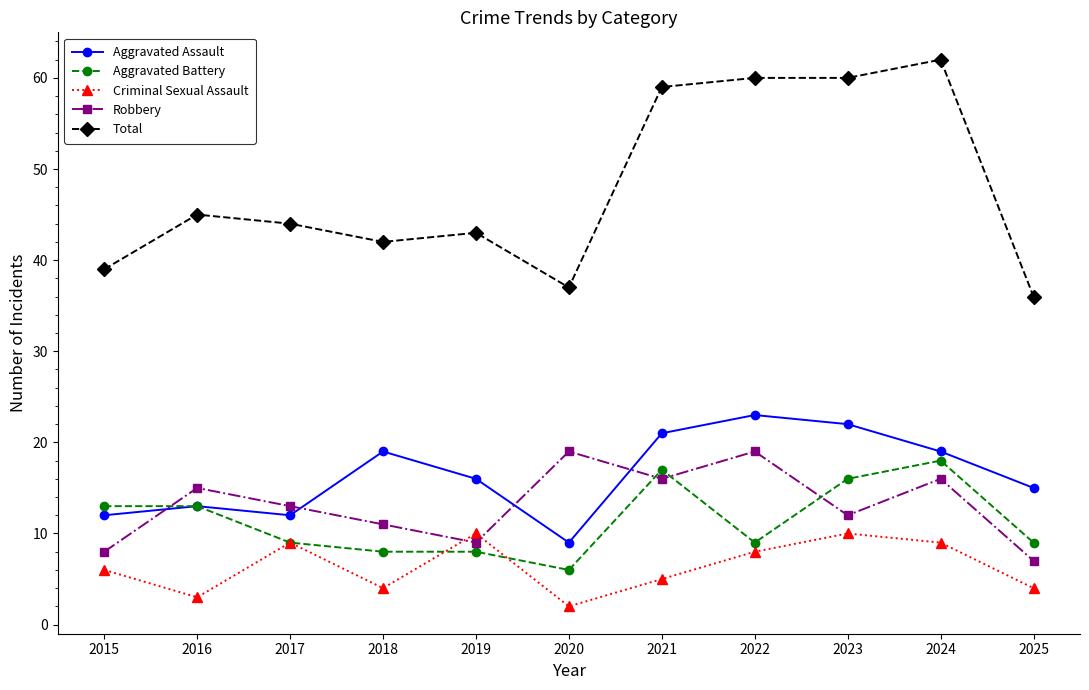

Where does the Total series first go above 44?

2016